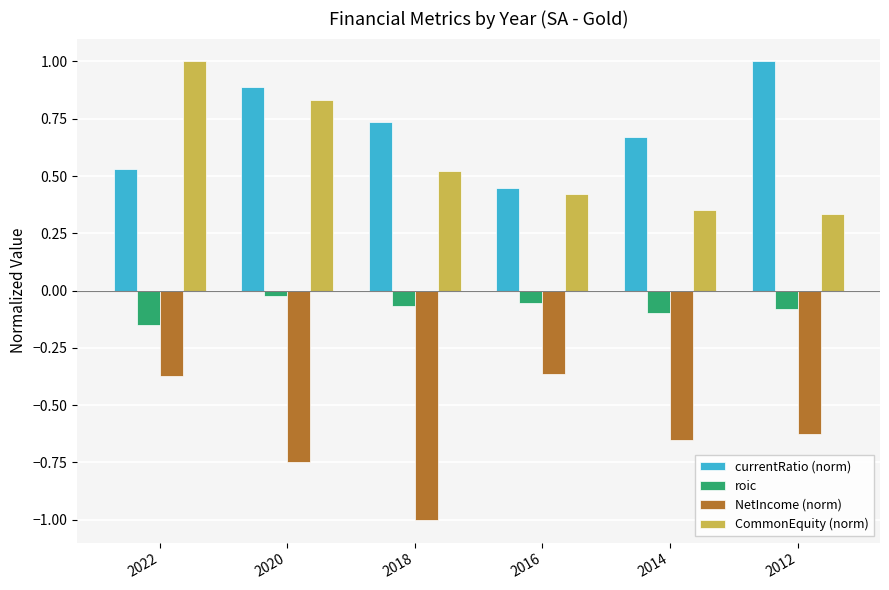

How many groups of bars are there?

6